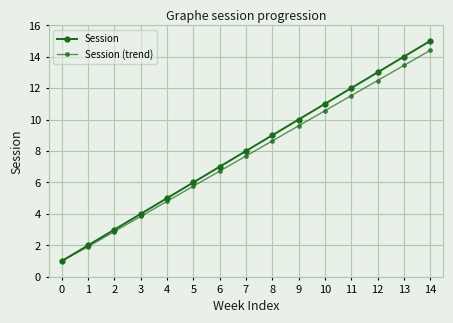

How many distinct data groups are displayed?

2